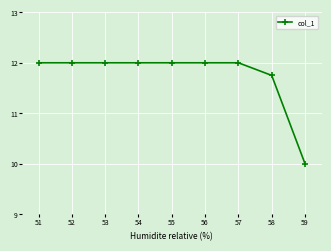

What is the change in value from 52 to 59?

-2.0